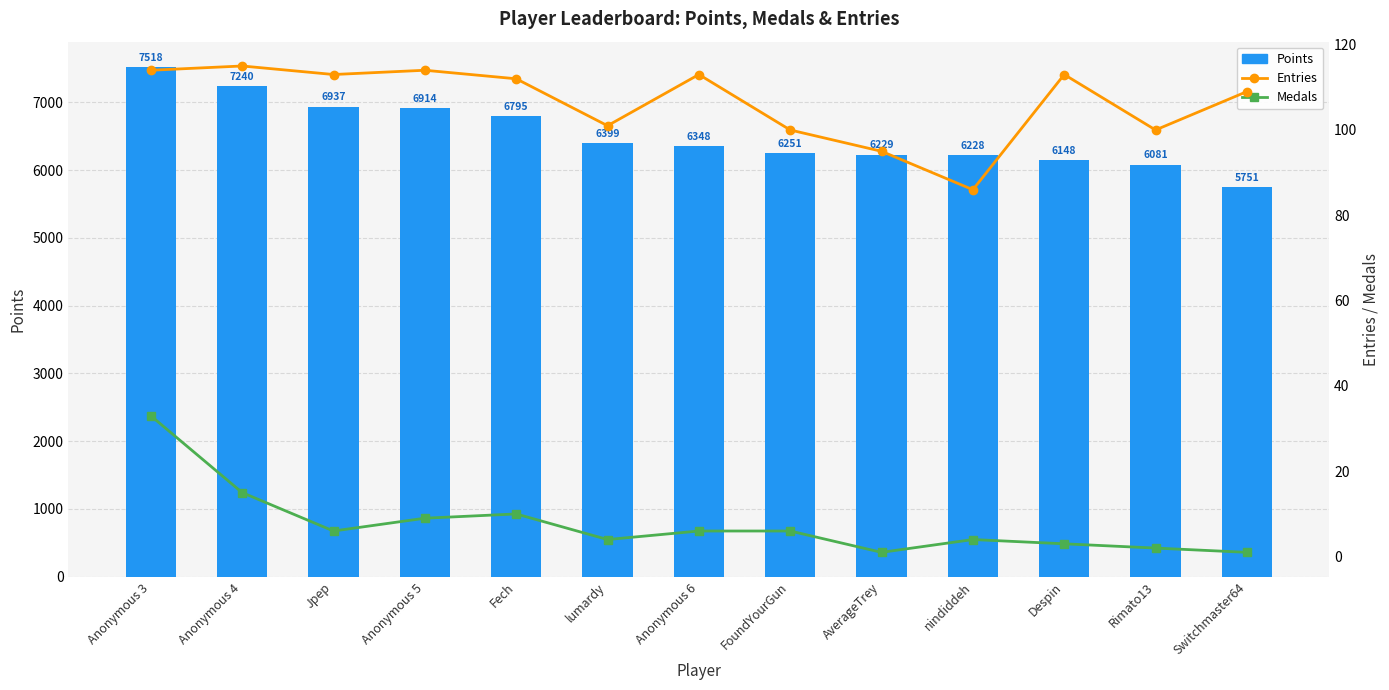

Reading left to right, what are all the values shown in this chart?

Points: Anonymous 3=7518	Anonymous 4=7240	Jpep=6937	Anonymous 5=6914	Fech=6795	lumardy=6399	Anonymous 6=6348	FoundYourGun=6251	AverageTrey=6229	nindiddeh=6228	Despin=6148	Rimato13=6081	Switchmaster64=5751
Entries: Anonymous 3=114	Anonymous 4=115	Jpep=113	Anonymous 5=114	Fech=112	lumardy=101	Anonymous 6=113	FoundYourGun=100	AverageTrey=95	nindiddeh=86	Despin=113	Rimato13=100	Switchmaster64=109
Medals: Anonymous 3=33	Anonymous 4=15	Jpep=6	Anonymous 5=9	Fech=10	lumardy=4	Anonymous 6=6	FoundYourGun=6	AverageTrey=1	nindiddeh=4	Despin=3	Rimato13=2	Switchmaster64=1